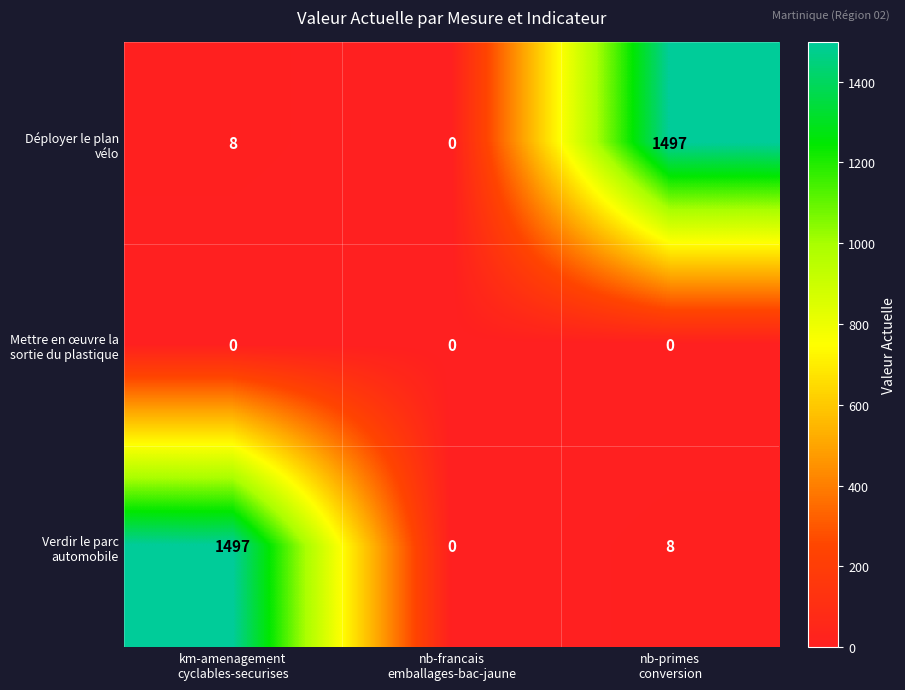

What is the sum of all Verdir le parc automobile values?

1505